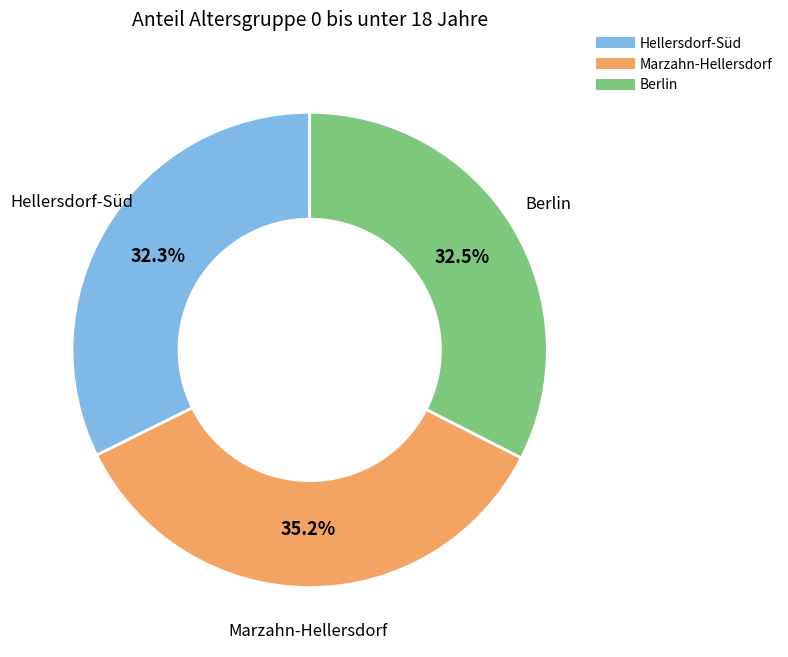

To the nearest percent, what is the difference between the largest and smallest slice percentages?

3%